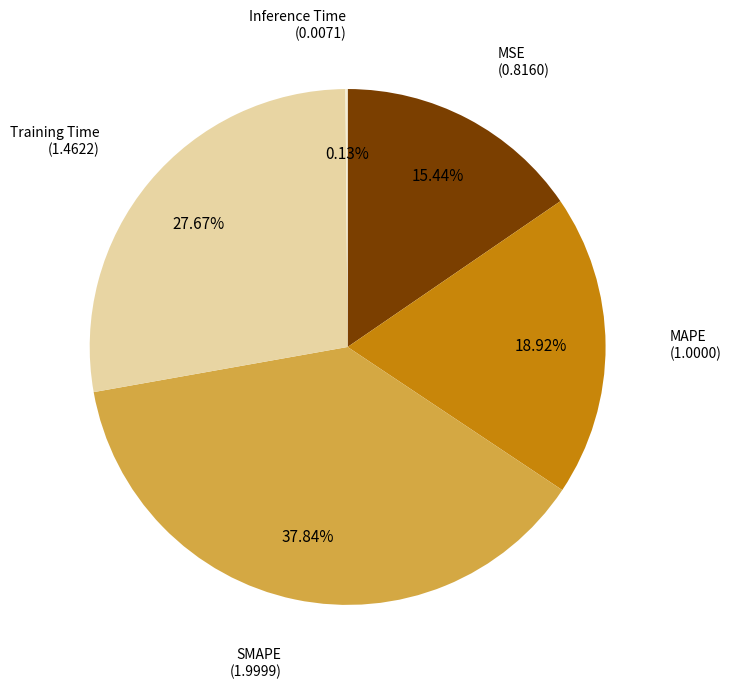

Which category has the biggest portion of the pie?

SMAPE